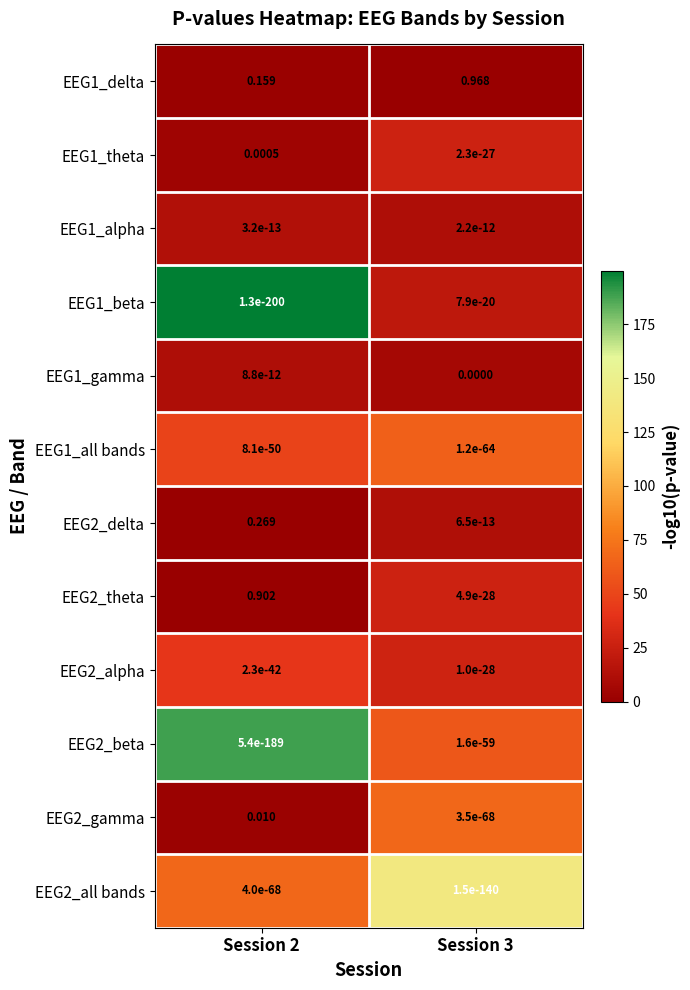

Is the value of EEG1_alpha at Session 2 greater than the value of EEG1_beta at Session 2?

Yes